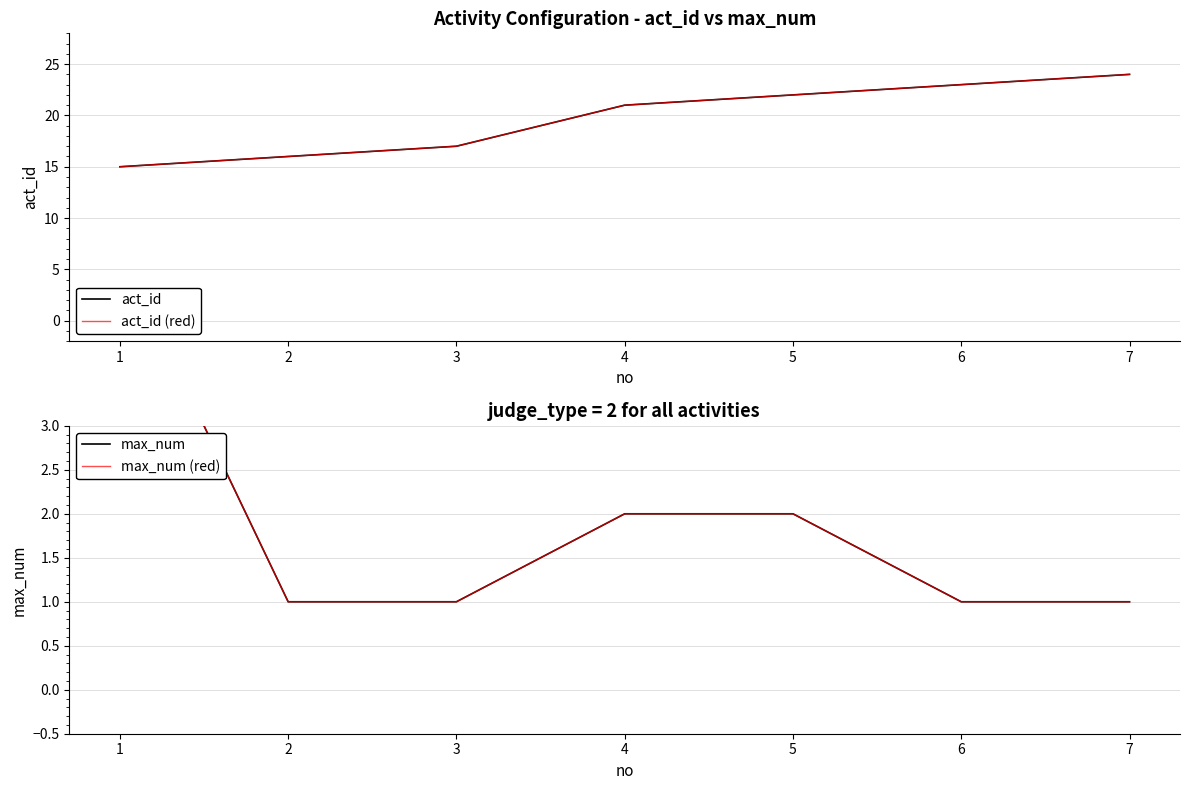

Reading left to right, list all the values displayed in this chart.

act_id: 1=15	2=16	3=17	4=21	5=22	6=23	7=24
act_id (red): 1=15	2=16	3=17	4=21	5=22	6=23	7=24
max_num: 1=5	2=1	3=1	4=2	5=2	6=1	7=1
max_num (red): 1=5	2=1	3=1	4=2	5=2	6=1	7=1